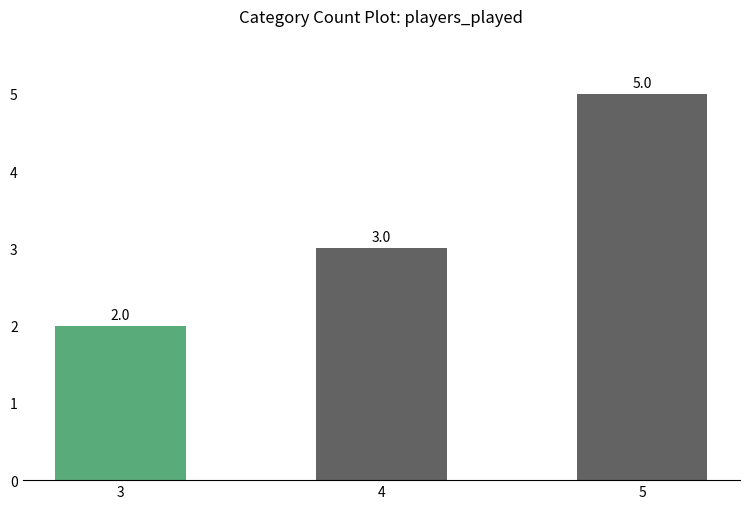

Where is the data nearest to the value 3?

4